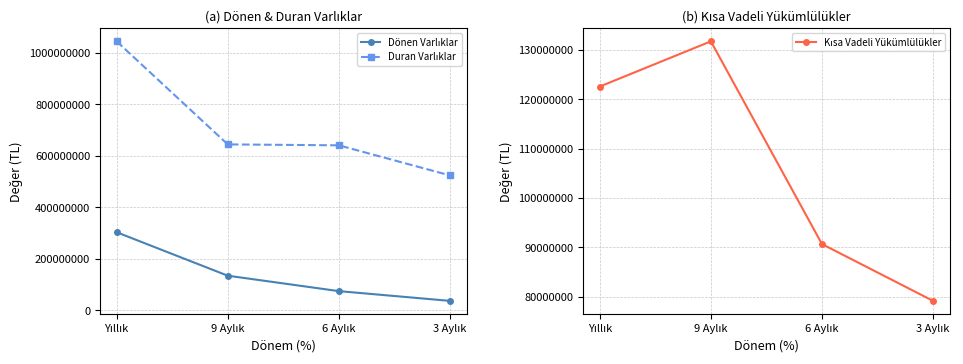

At which category does the chart reach its minimum across all series?

3 Aylık